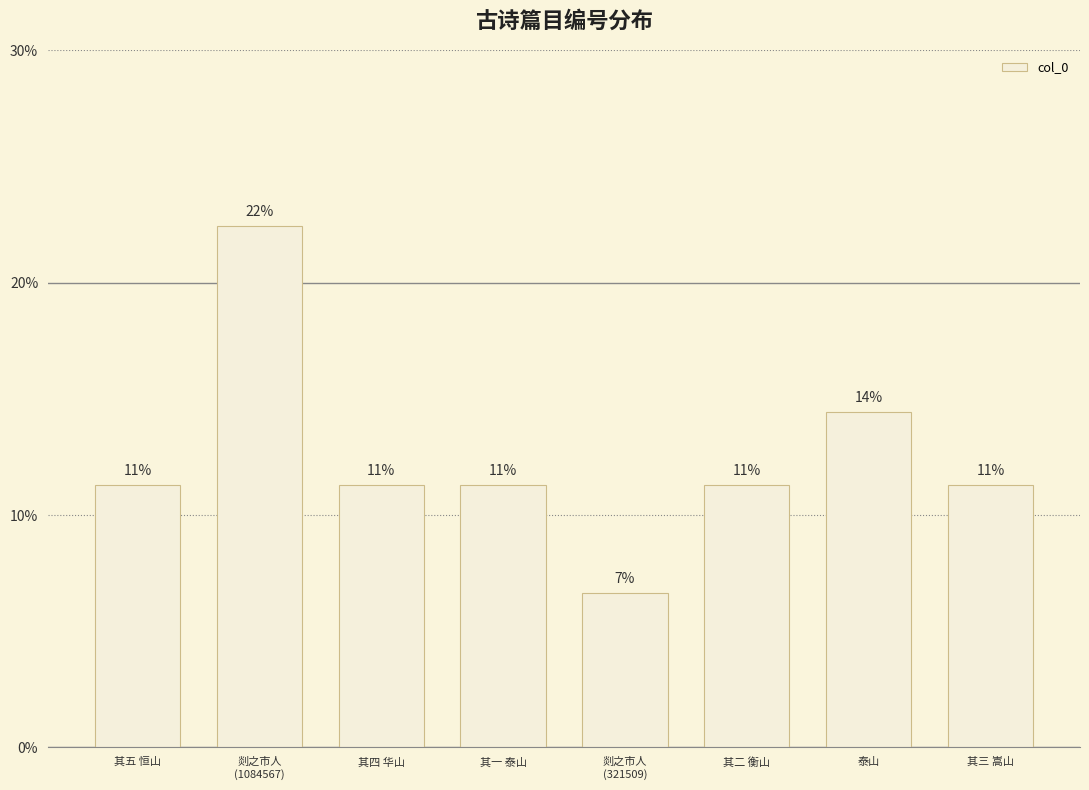

Are the bars grouped side by side (vs. stacked)?

No